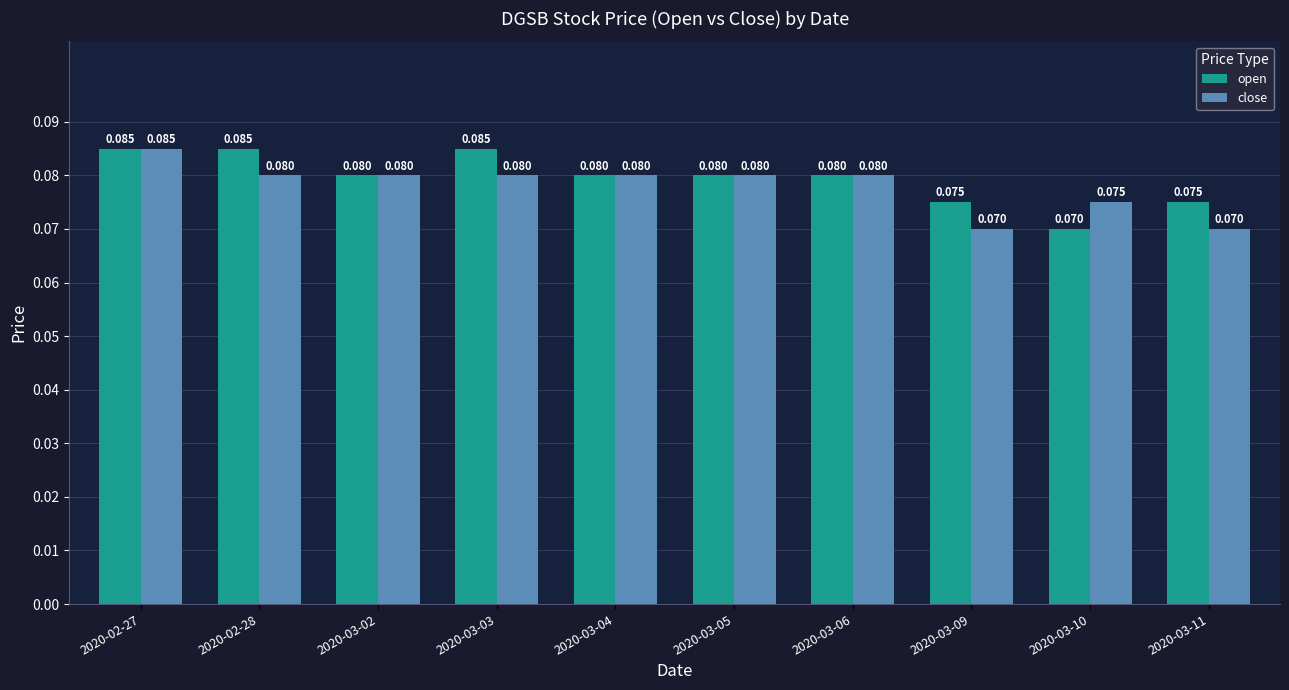

List the series in order of their overall mean, highest first.

open, close